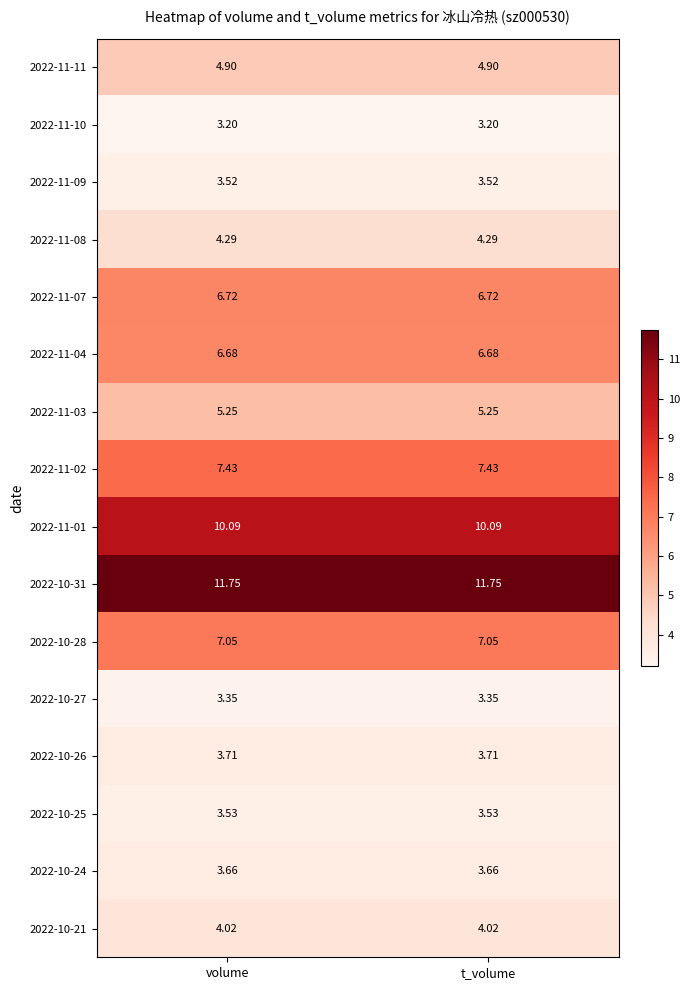

Is the value of 2022-11-02 at volume greater than the value of 2022-10-31 at t_volume?

No